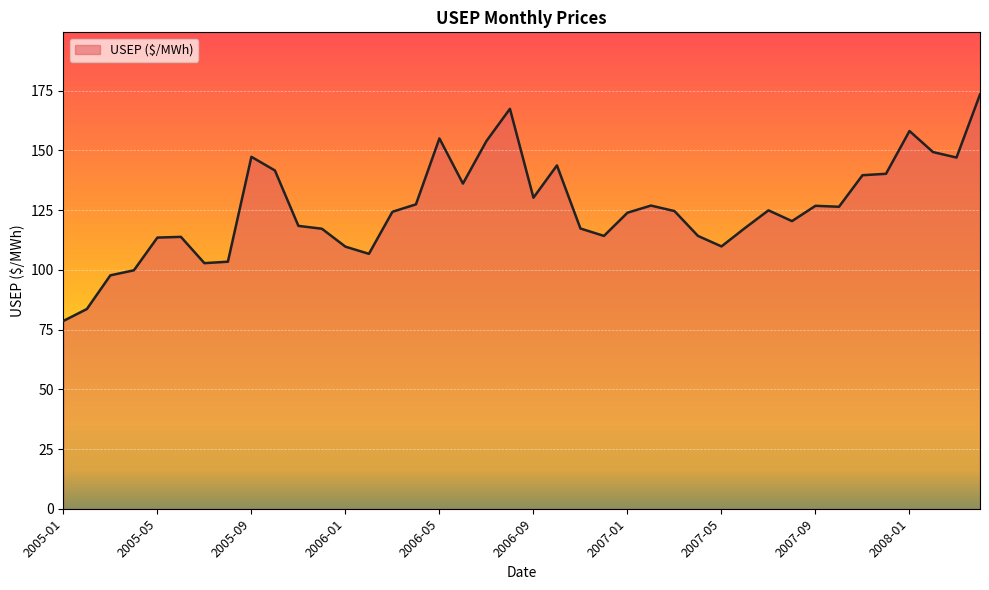

What is the difference between the maximum and minimum values?

94.8